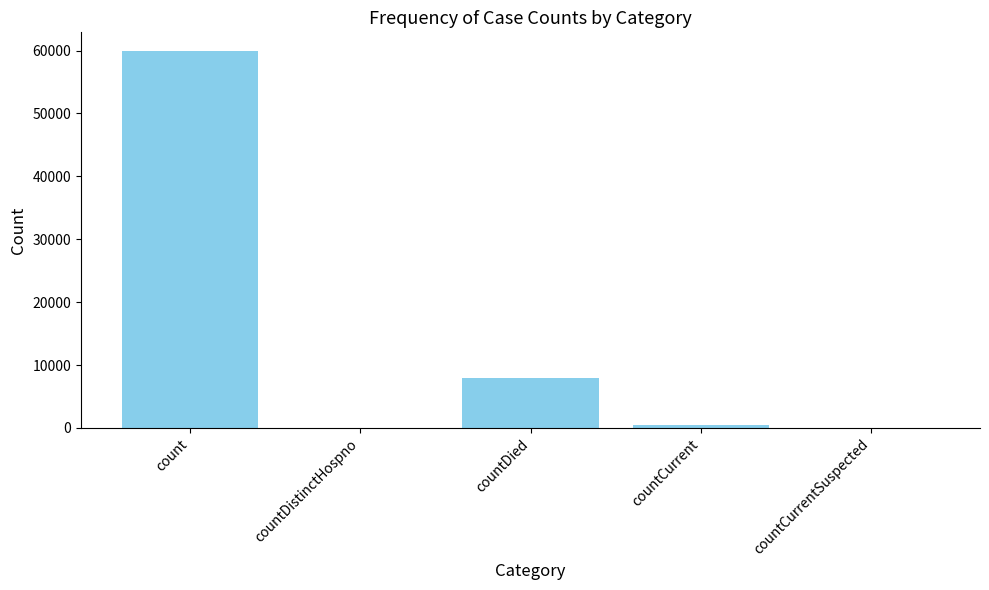

What is the sum of all values?

68296